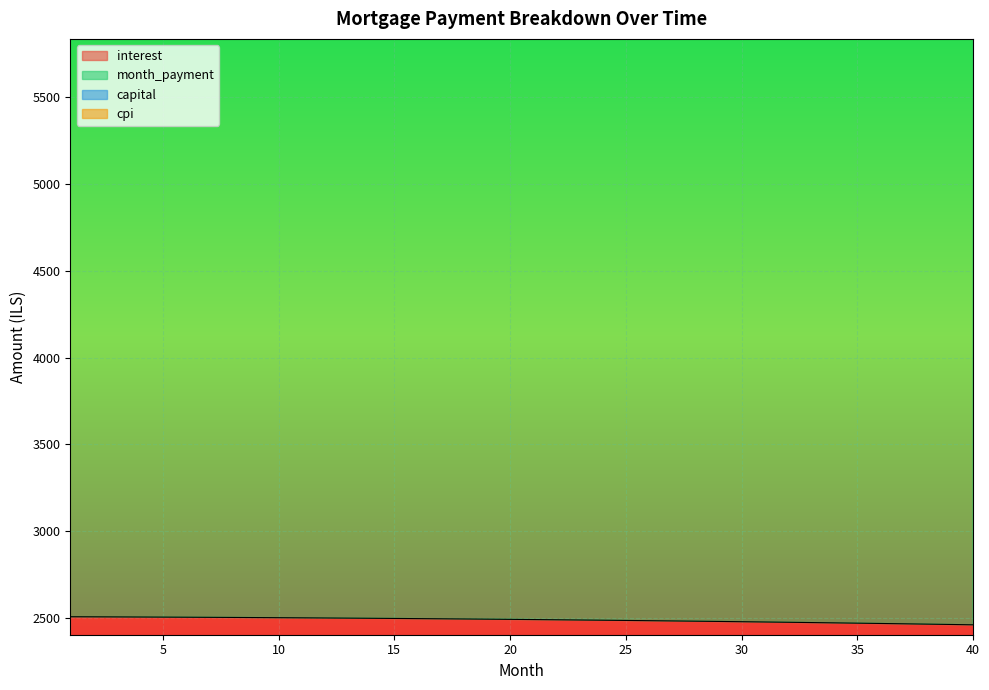

Which has a higher value, 7 or 12?

7